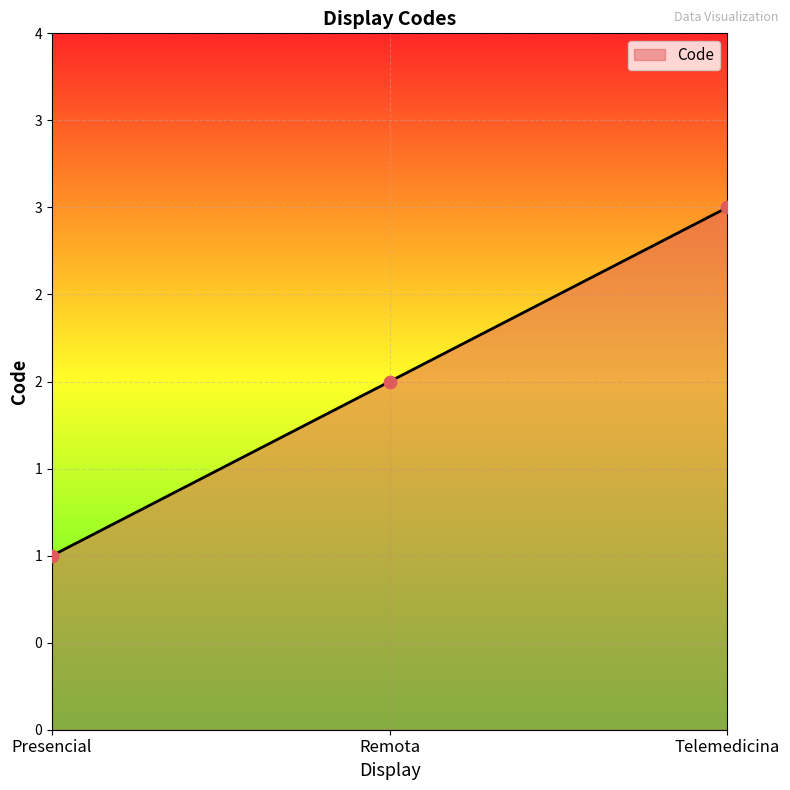

Between Remota and Telemedicina, which is larger?

Telemedicina